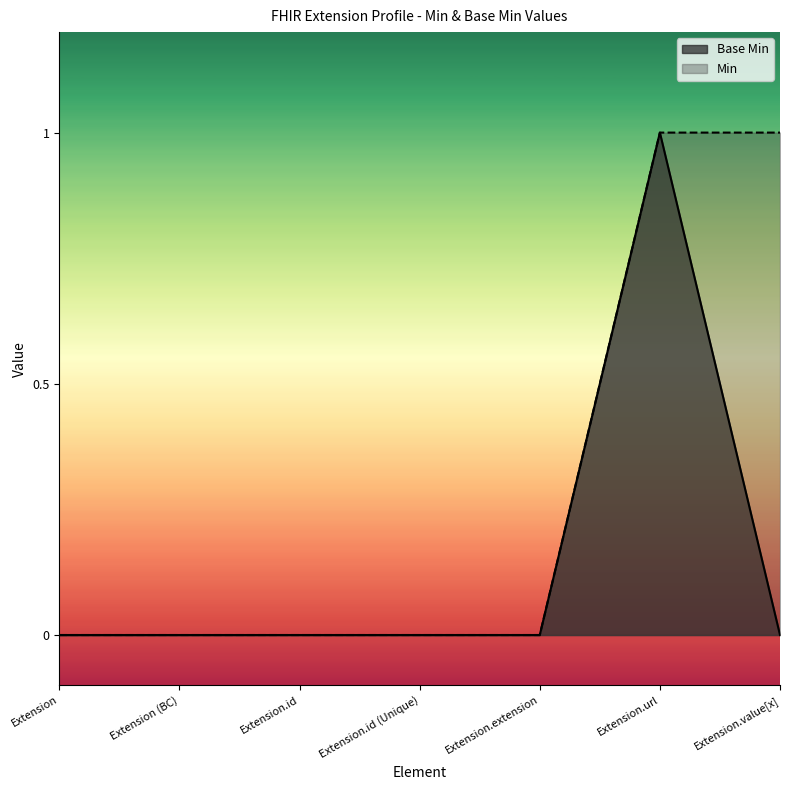

How many values are above zero?

1